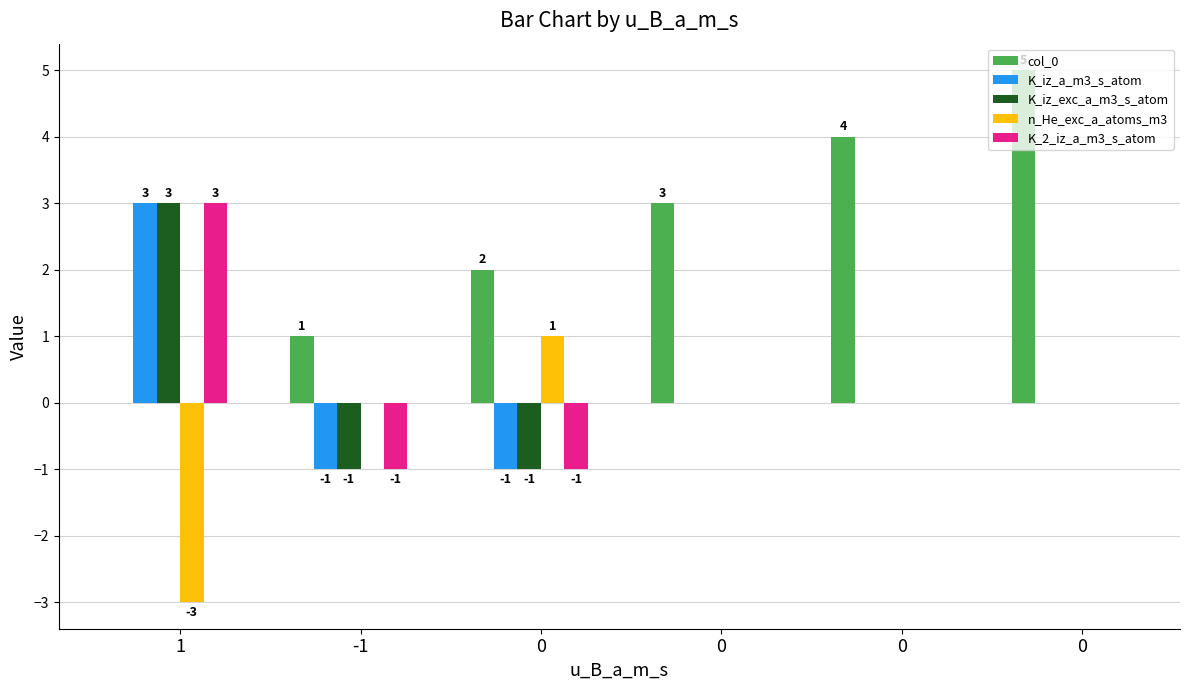

At 1, list the series in order from largest to smallest.

K_iz_a_m3_s_atom, K_iz_exc_a_m3_s_atom, K_2_iz_a_m3_s_atom, col_0, n_He_exc_a_atoms_m3